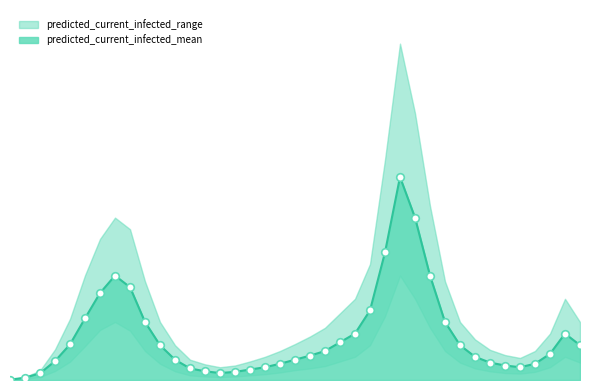

Is the value of predicted_current_infected_mean at 3 greater than the value of predicted_current_infected_lower at 23?

No